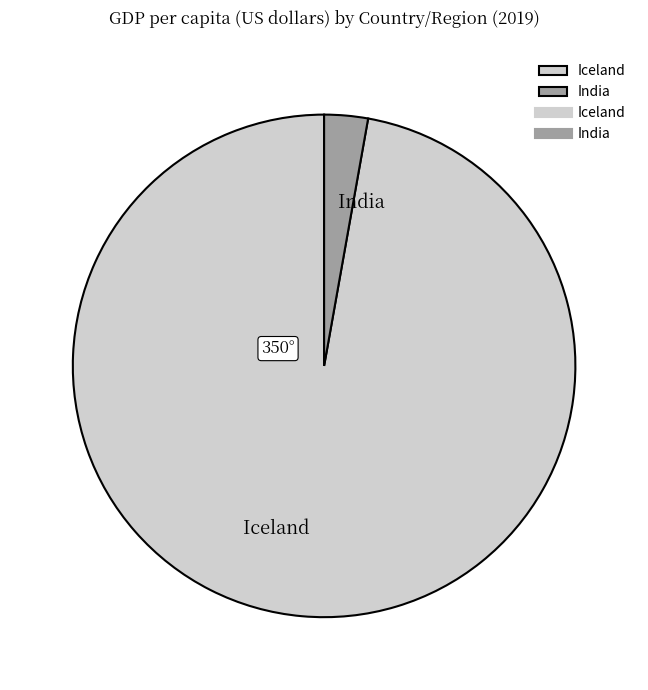

Is it true that India is 3% of the pie?

True